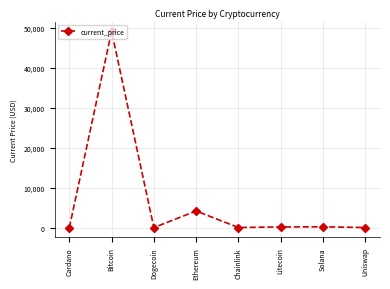

What position from the right is Litecoin?

3